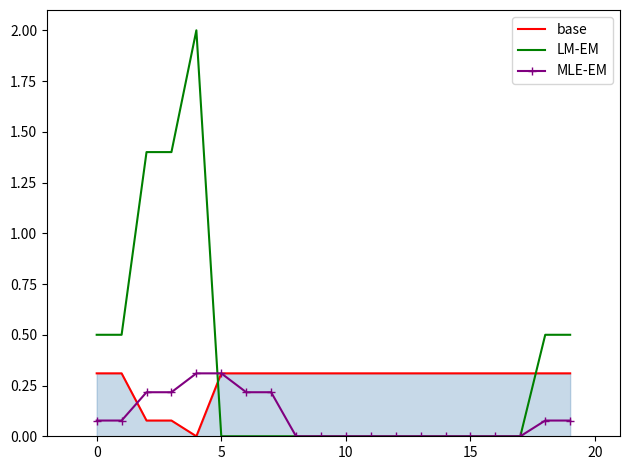

How many intersections are there between LM-EM and base?

2